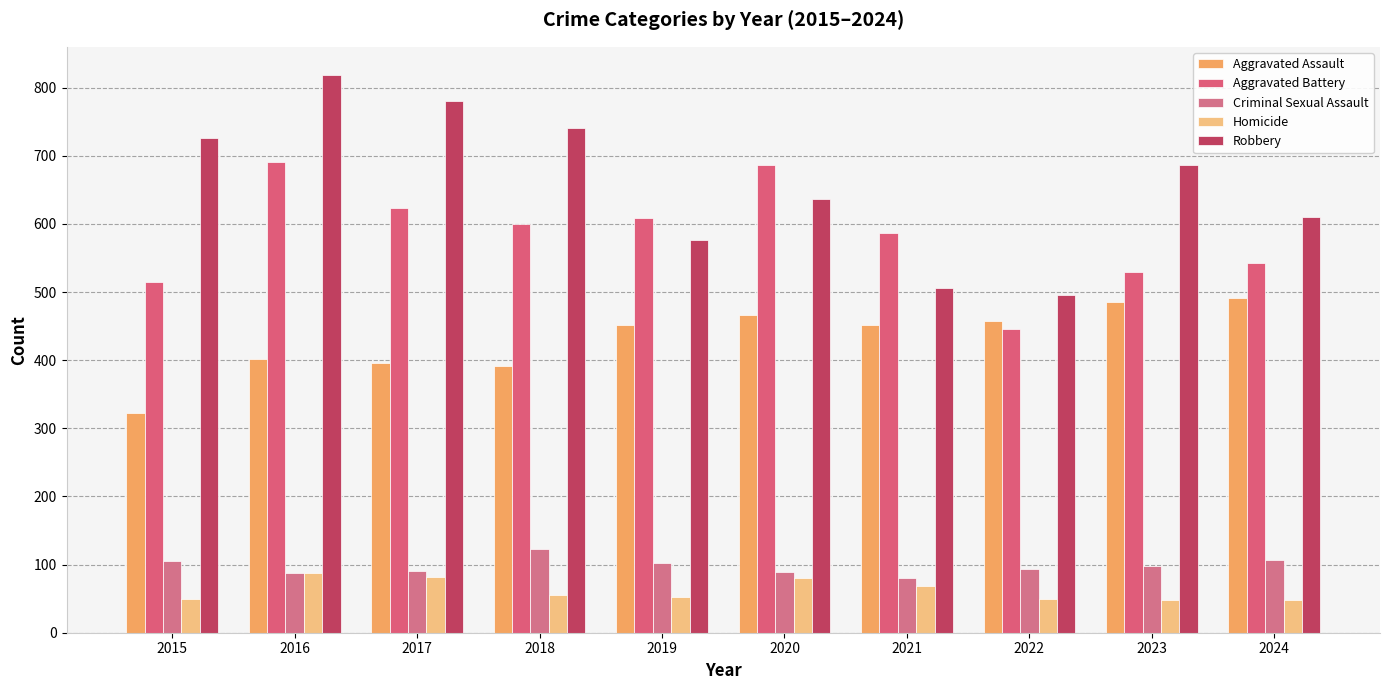

Does the chart contain stacked bars?

No